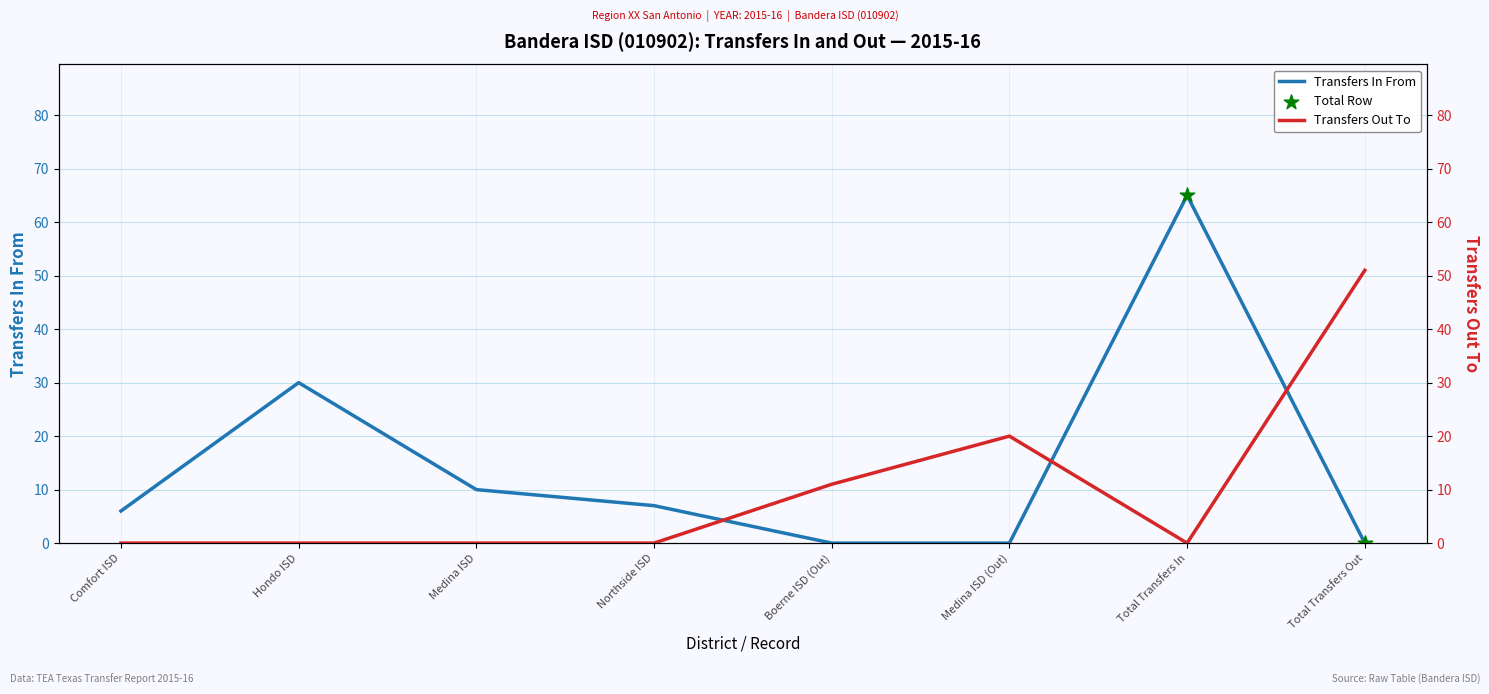

At which category is the sum across all series the highest?

Total Transfers In